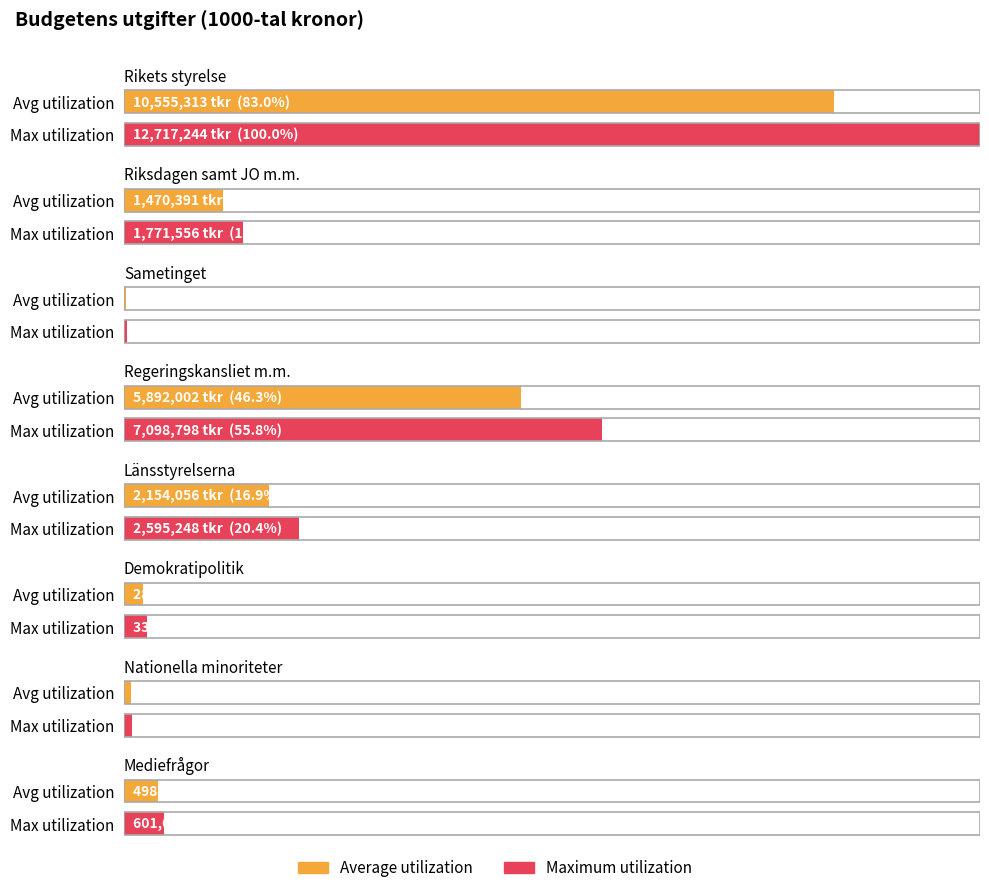

How many values exceed 1771556?

3